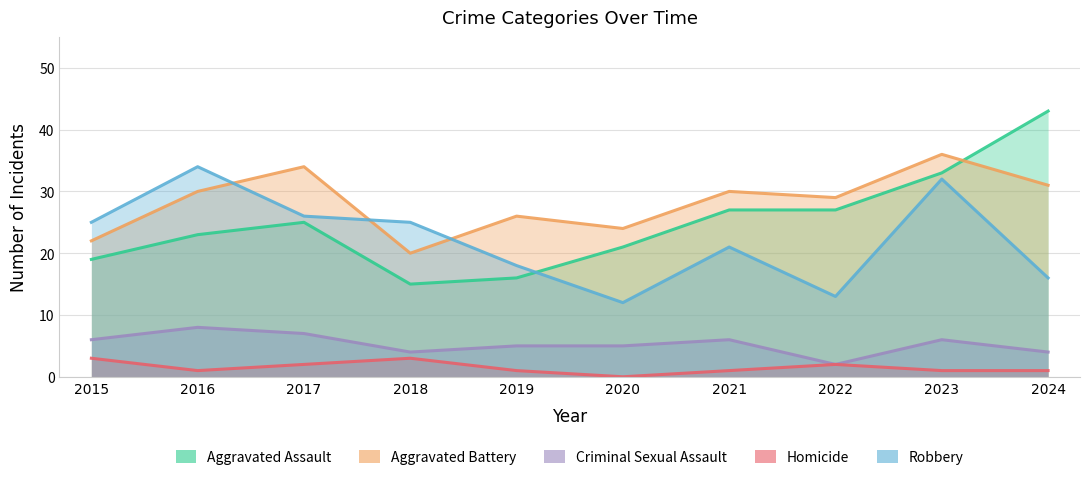

Is it true that Aggravated Assault equals 31 at 2015?

False